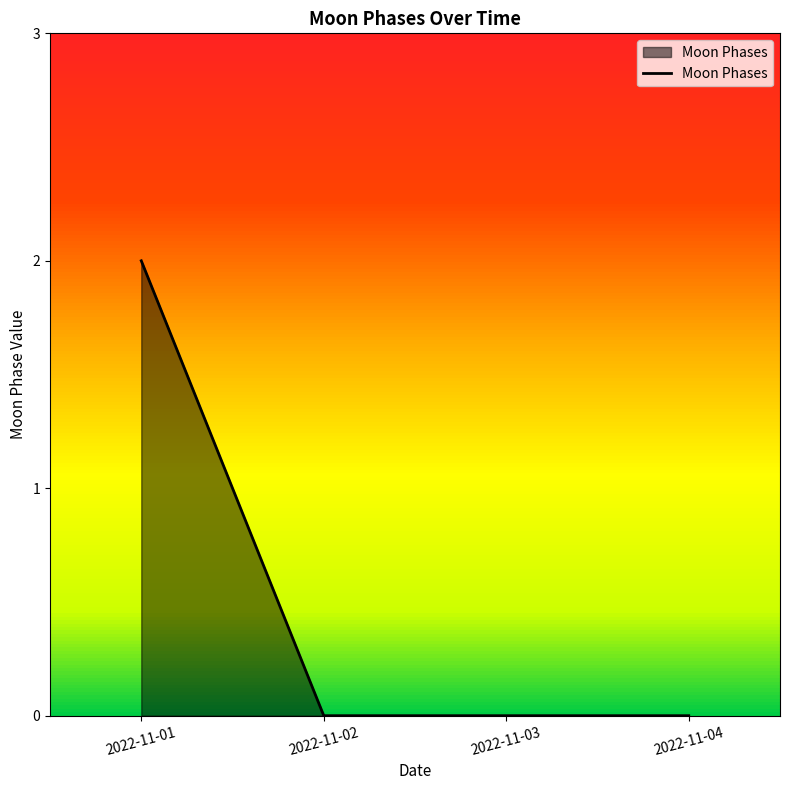

At which category does the chart reach its peak across all series?

2022-11-01